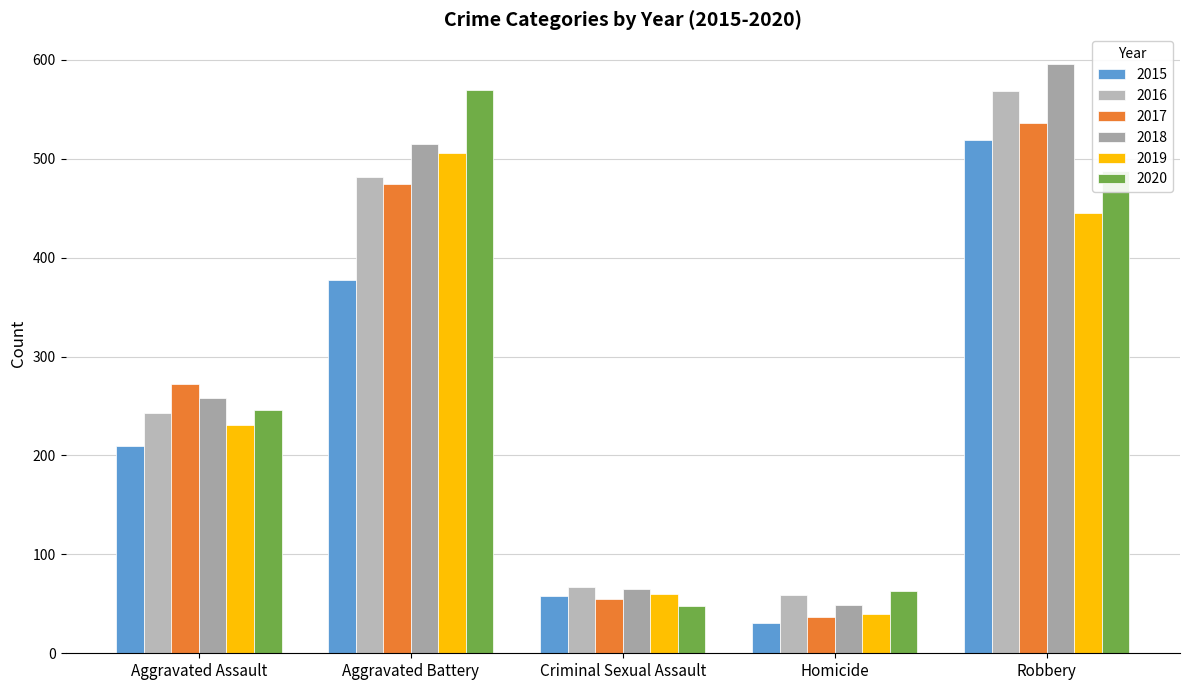

Rank the series at Homicide from highest to lowest value.

2020, 2016, 2018, 2019, 2017, 2015